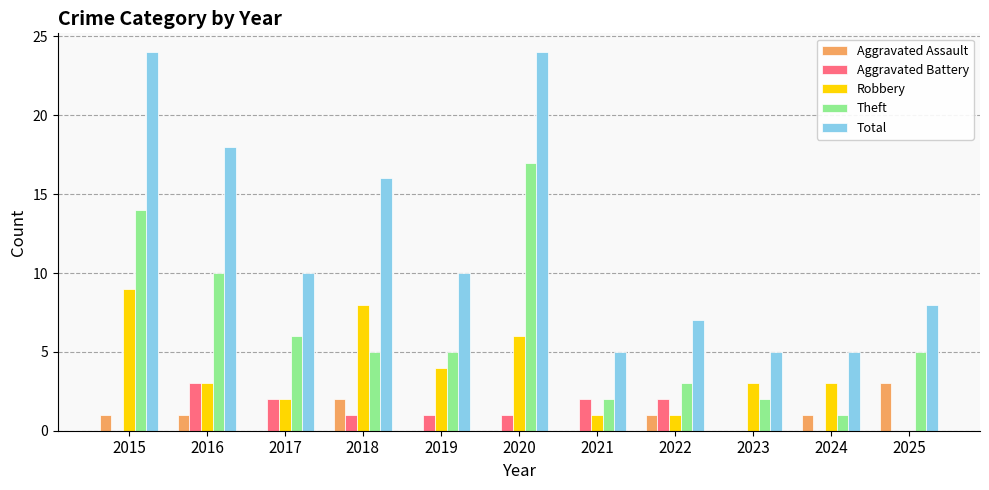

What is the maximum value for Aggravated Battery?

3